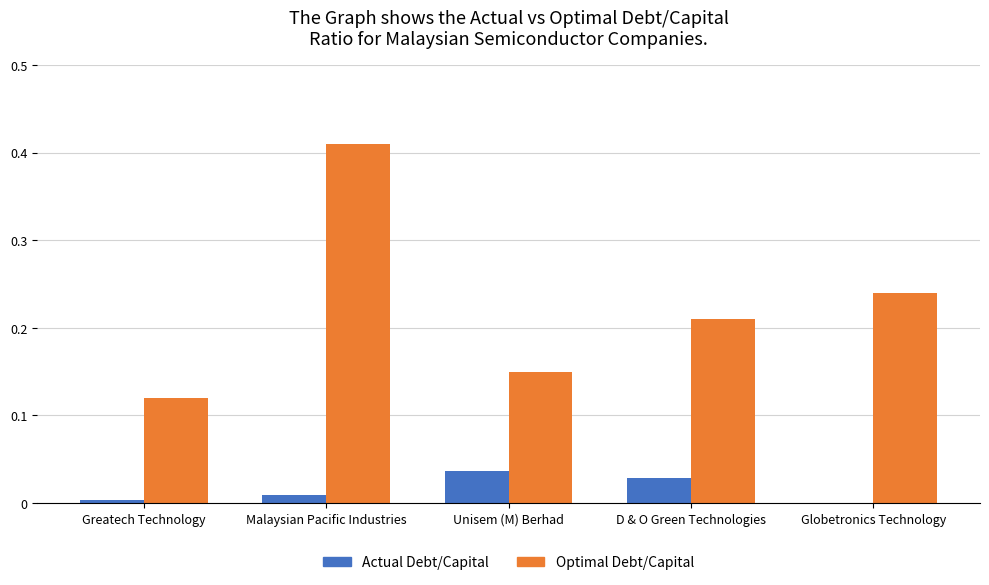

What is the sum of all Optimal Debt/Capital values?

1.1